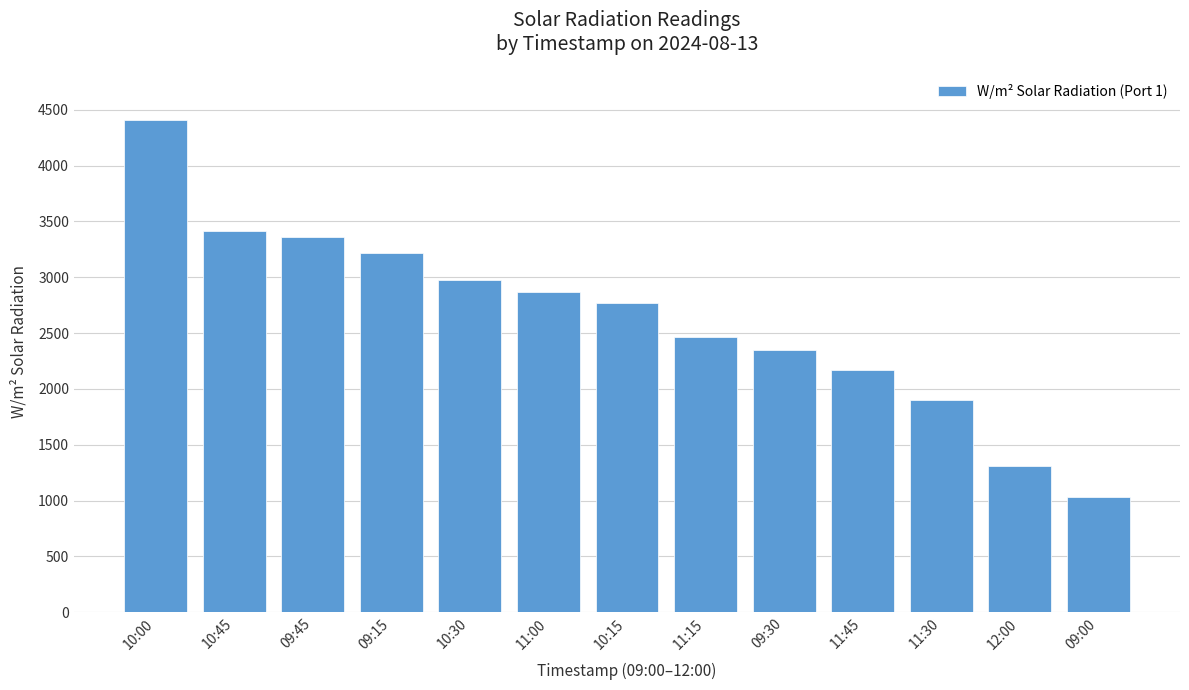

What is the label of the 7th bar from the left?

10:15